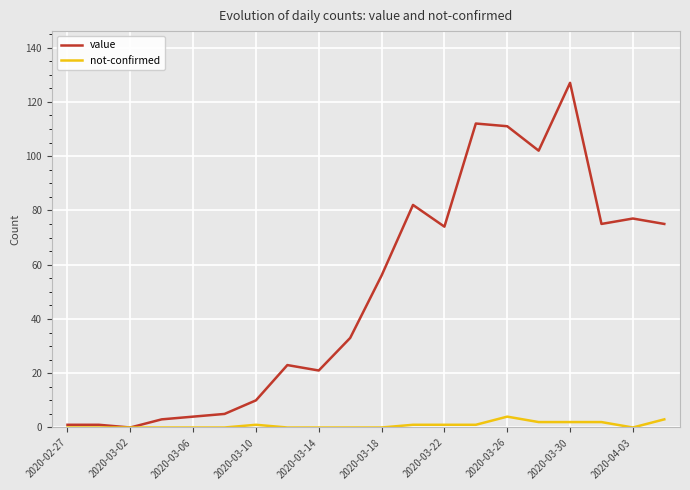

Which series has the largest total across all categories?

value